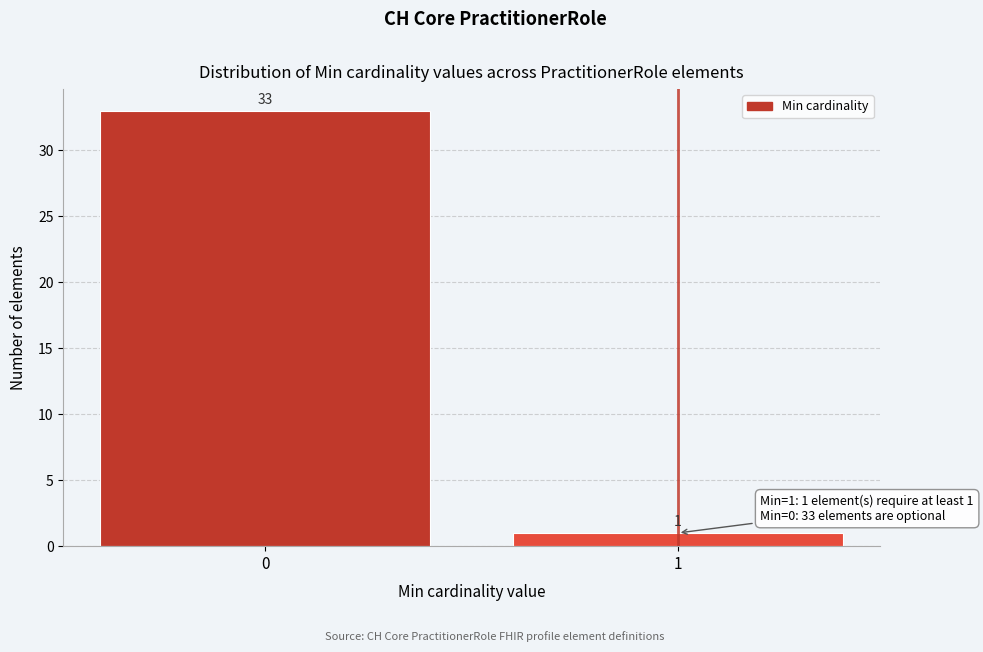

Reading left to right, list all the values displayed in this chart.

0=33	1=1